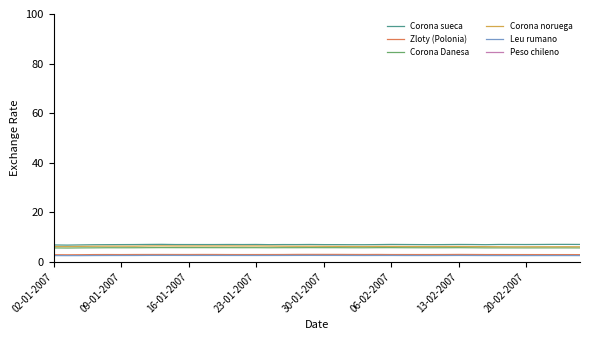

Is the value of Corona noruega at 9 greater than the value of Peso chileno at 23?

No